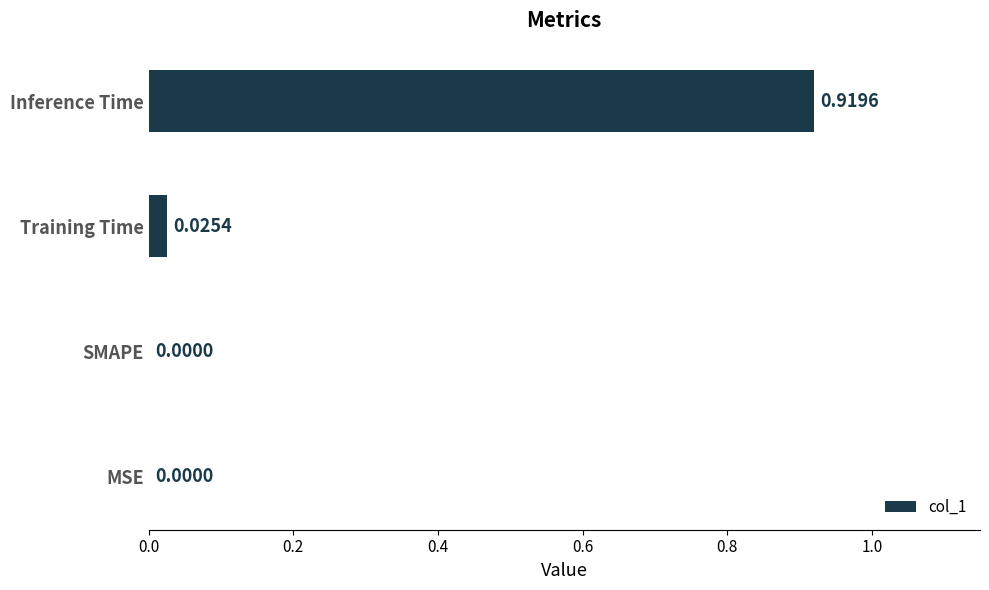

Which category has the highest value across all series?

Inference Time